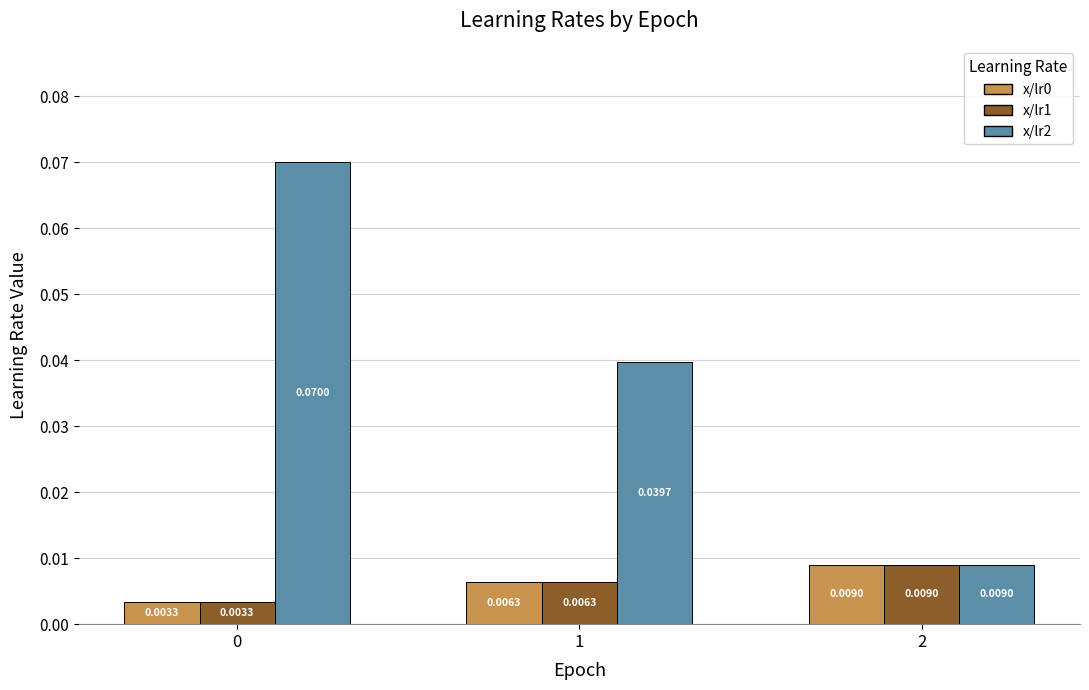

At how many categories does at least one series exceed 0?

3